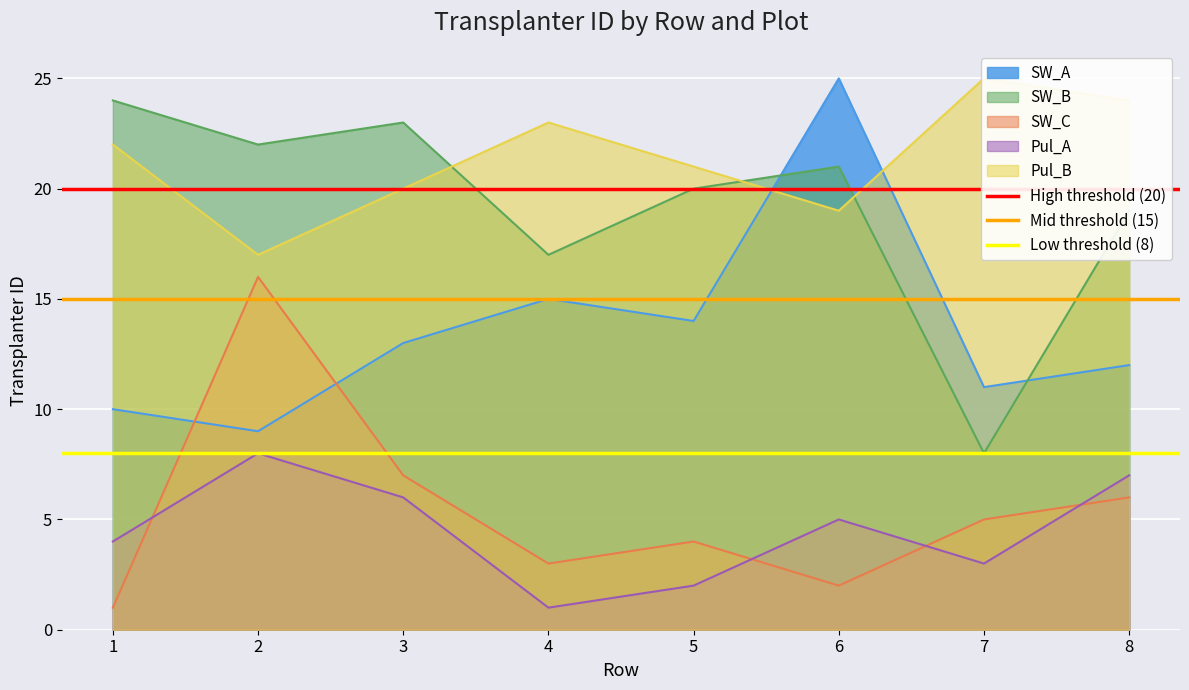

At which label does SW_A reach its peak?

6